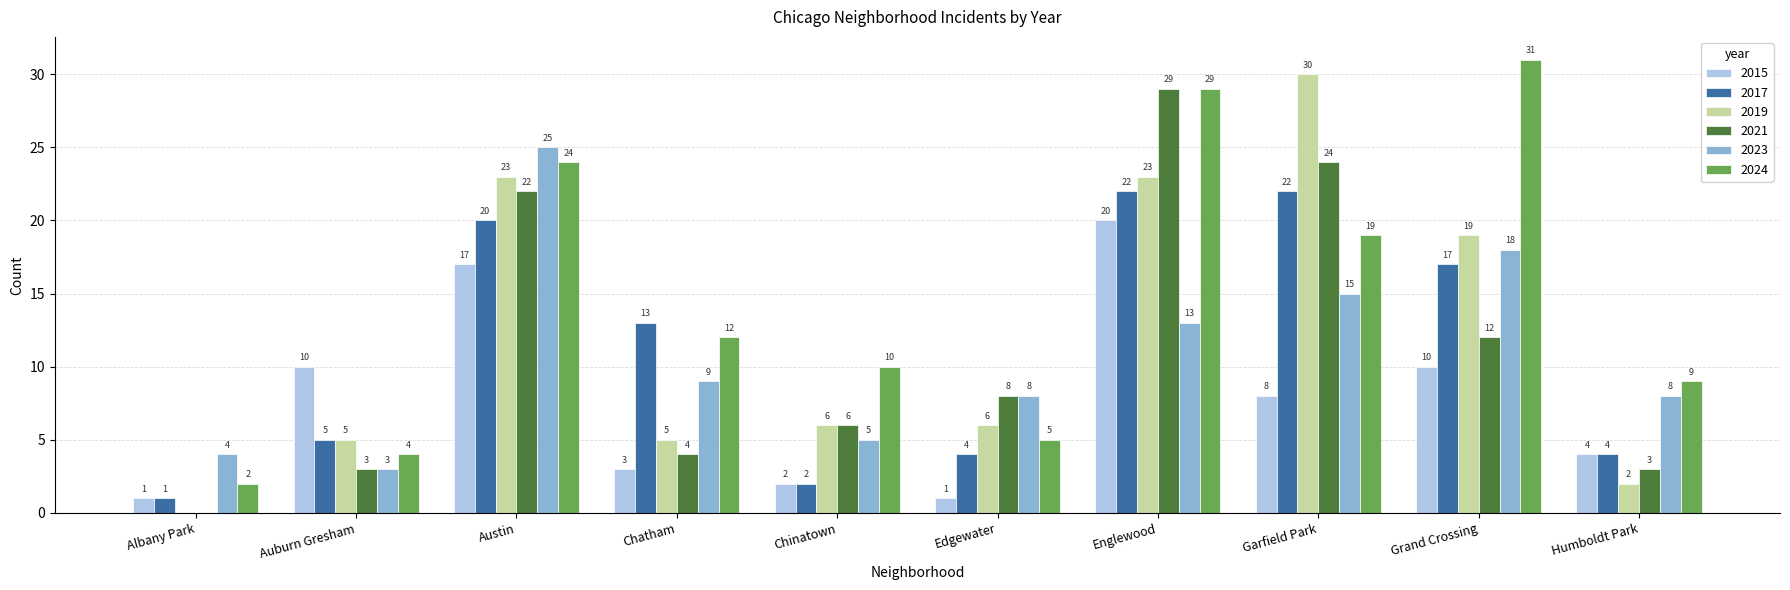

What is the total value across all series at Englewood?

136